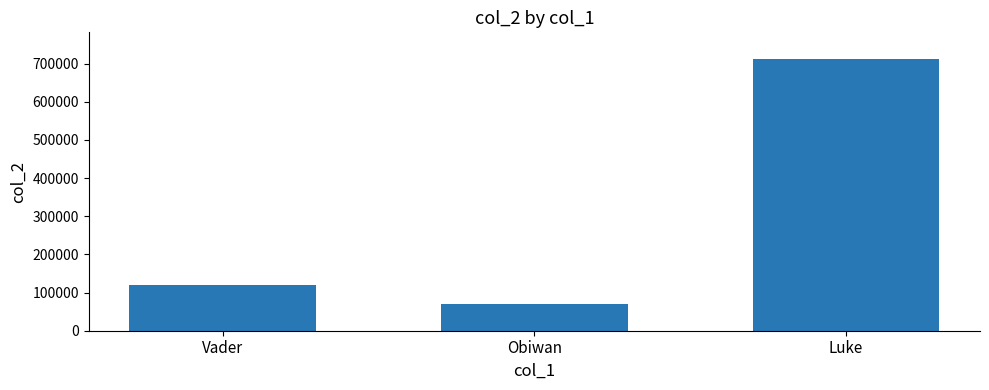

Is it true that the value at Obiwan is 123405?

False